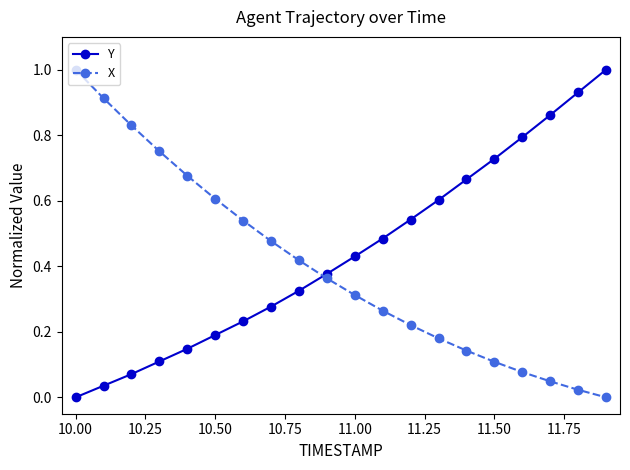

After their last crossing, which series has the higher values: X or Y?

Y